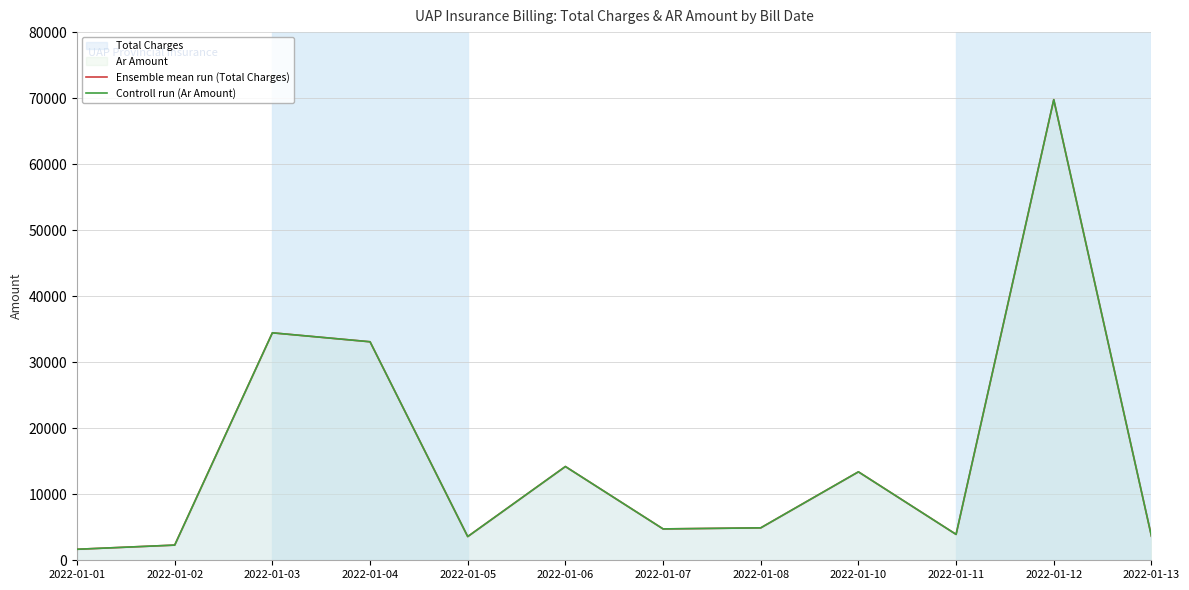

What is the sum of the Controll run (Ar Amount) values at 2022-01-04 and 2022-01-01?

34763.0